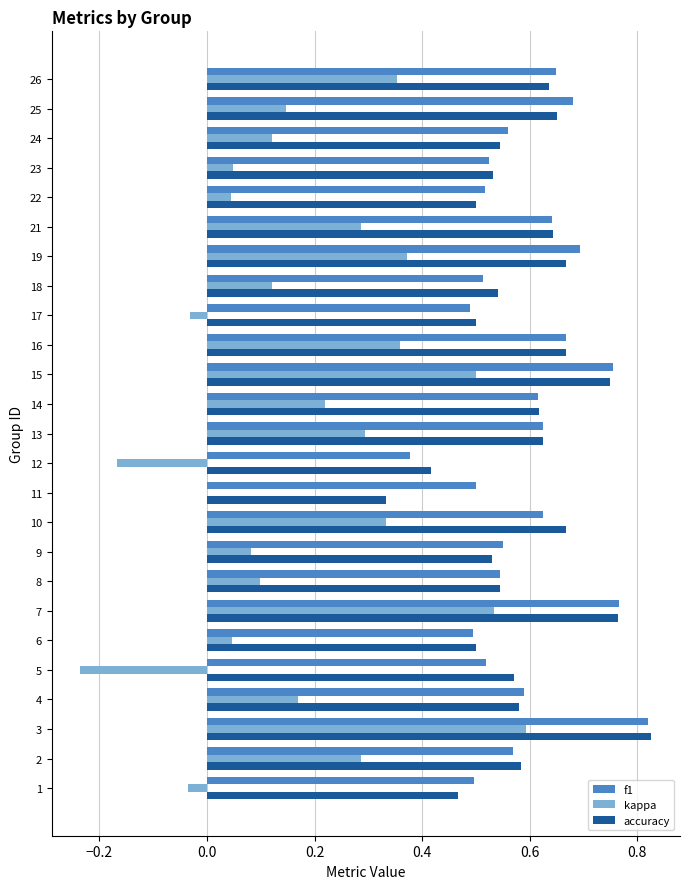

At which category does the chart reach its peak across all series?

3